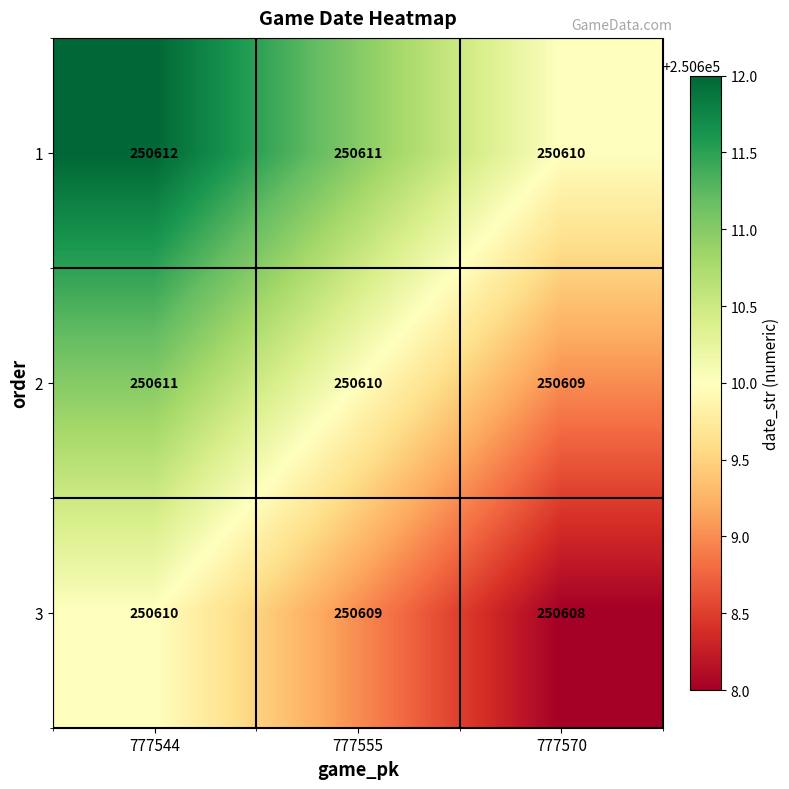

List the series in order of their overall mean, lowest first.

3, 2, 1